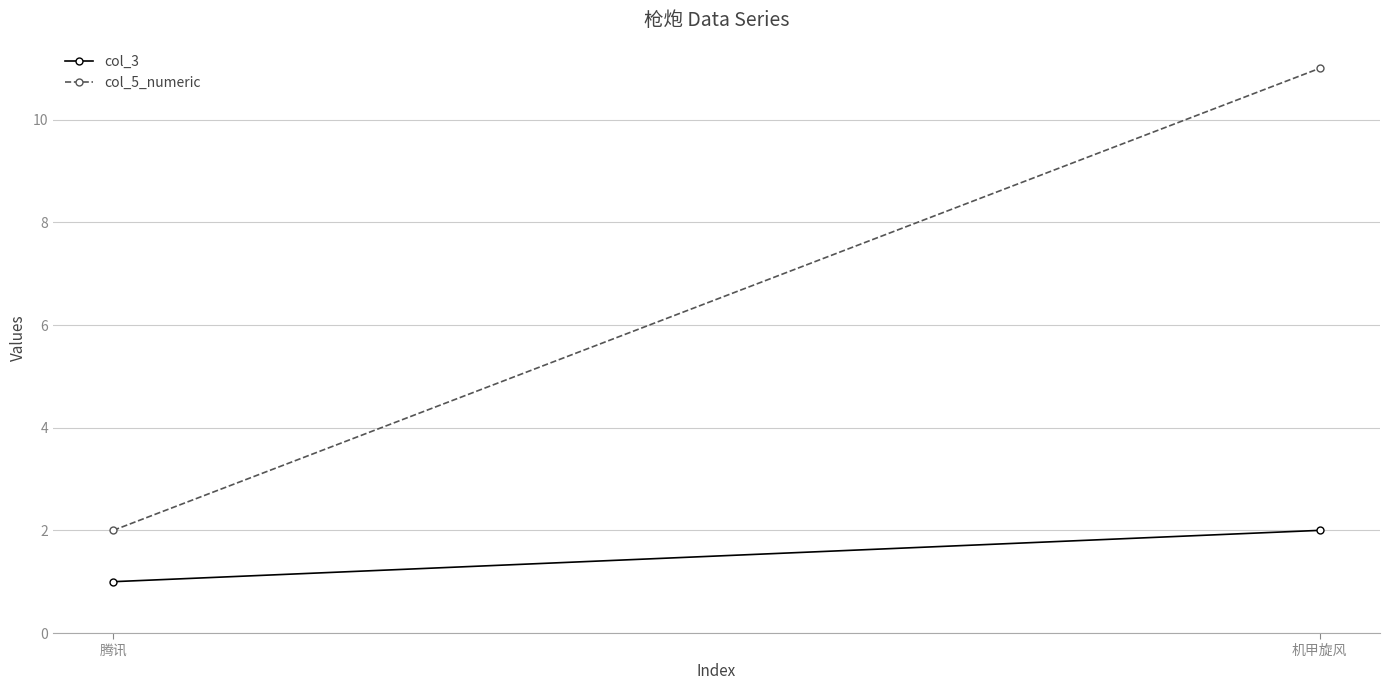

Reading left to right, extract all data points from this chart.

col_3: 1	2
col_5_numeric: 2	11